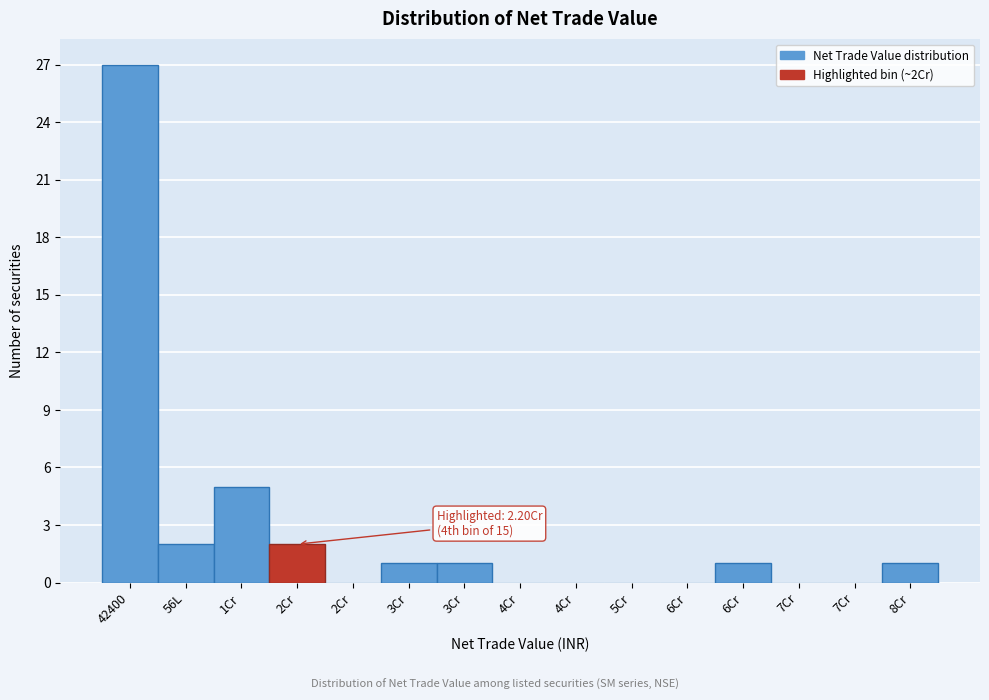

How many series are shown in this chart?

1